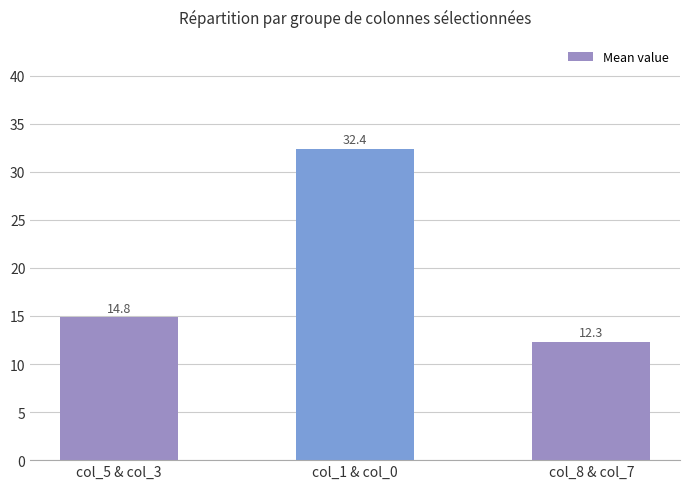

At which category does the chart reach its minimum across all series?

col_8 & col_7